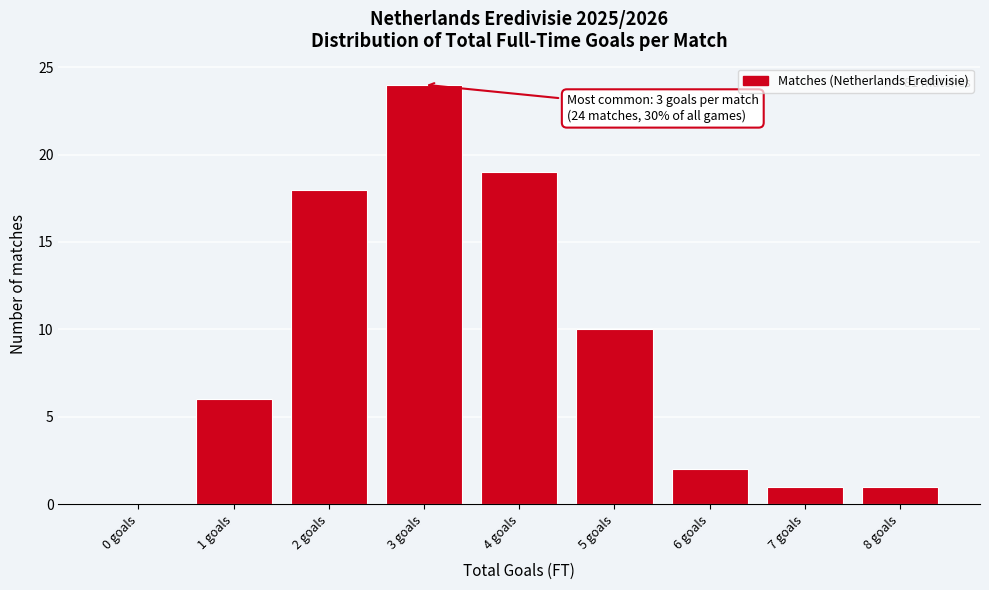

Reading left to right, transcribe all the data shown in this chart.

0 goals=0	1 goals=6	2 goals=18	3 goals=24	4 goals=19	5 goals=10	6 goals=2	7 goals=1	8 goals=1